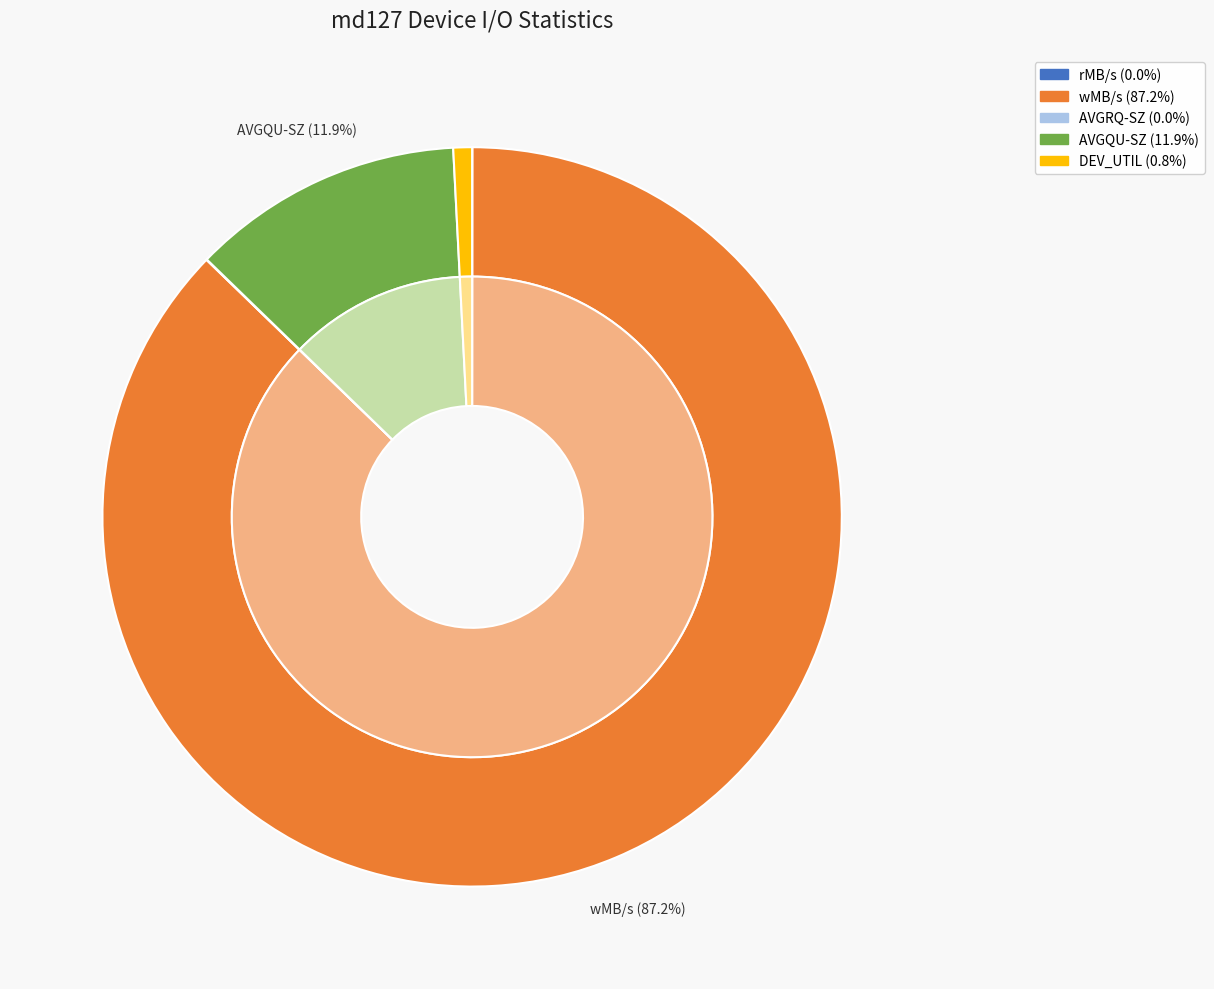

Is it true that DEV_UTIL is 11% of the pie?

False